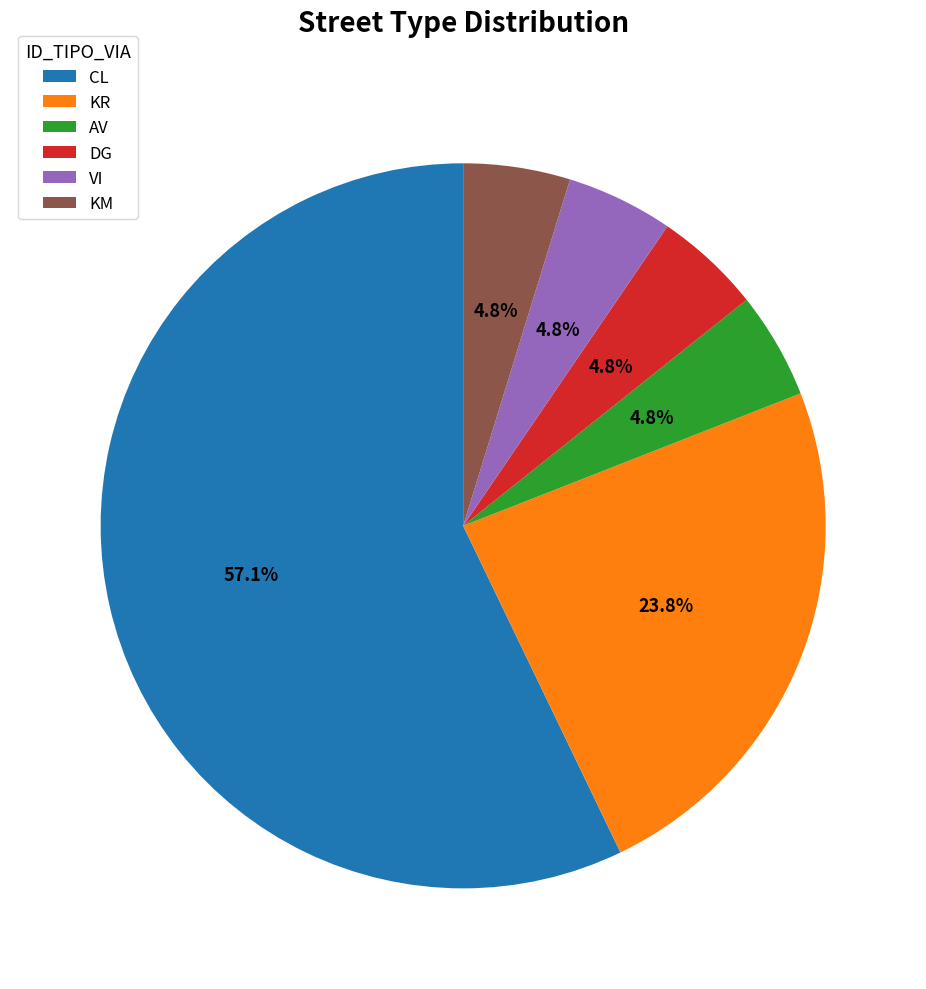

Which slice is the largest?

CL